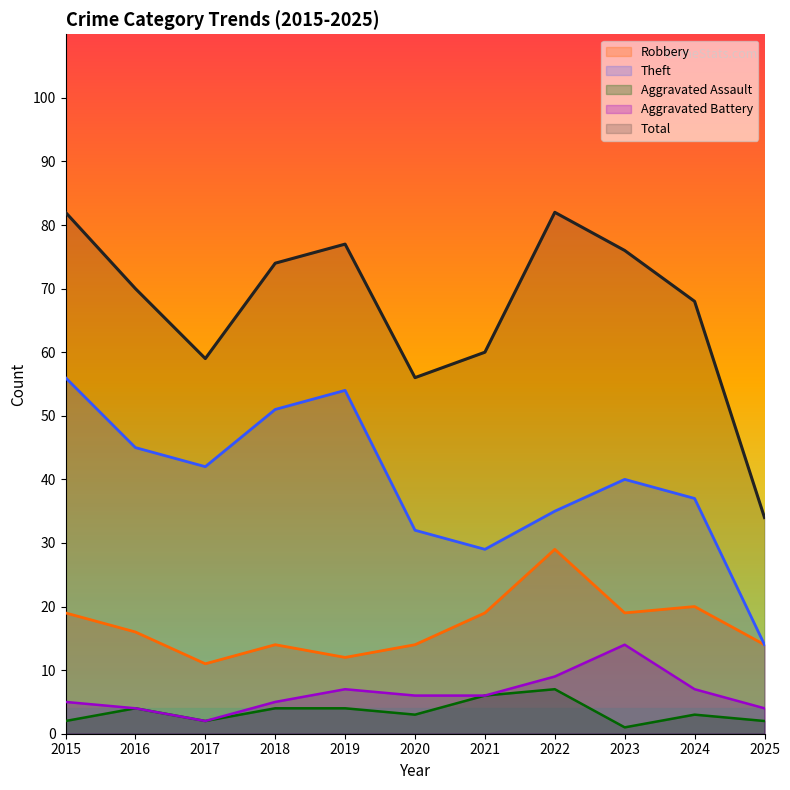

How many lines are shown in the chart?

5